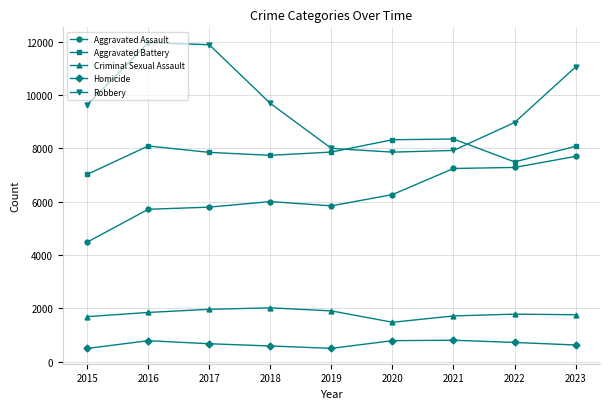

What is the highest value of the Aggravated Assault series?

7695